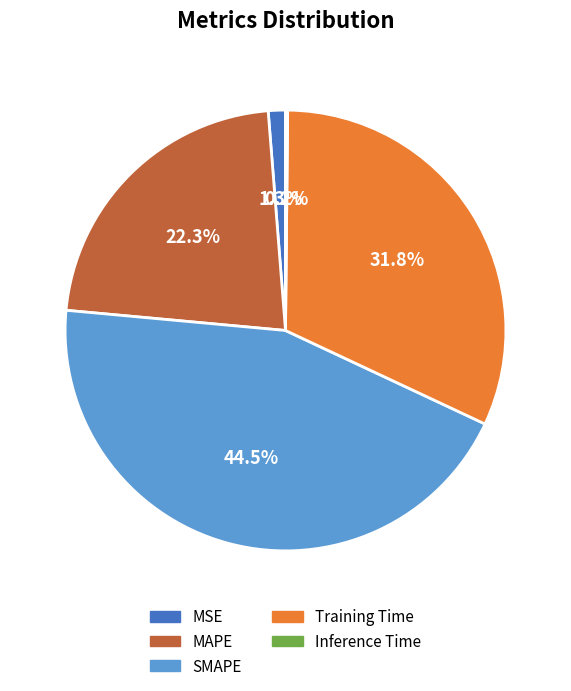

To the nearest percent, what percentage of the pie is MAPE?

22%